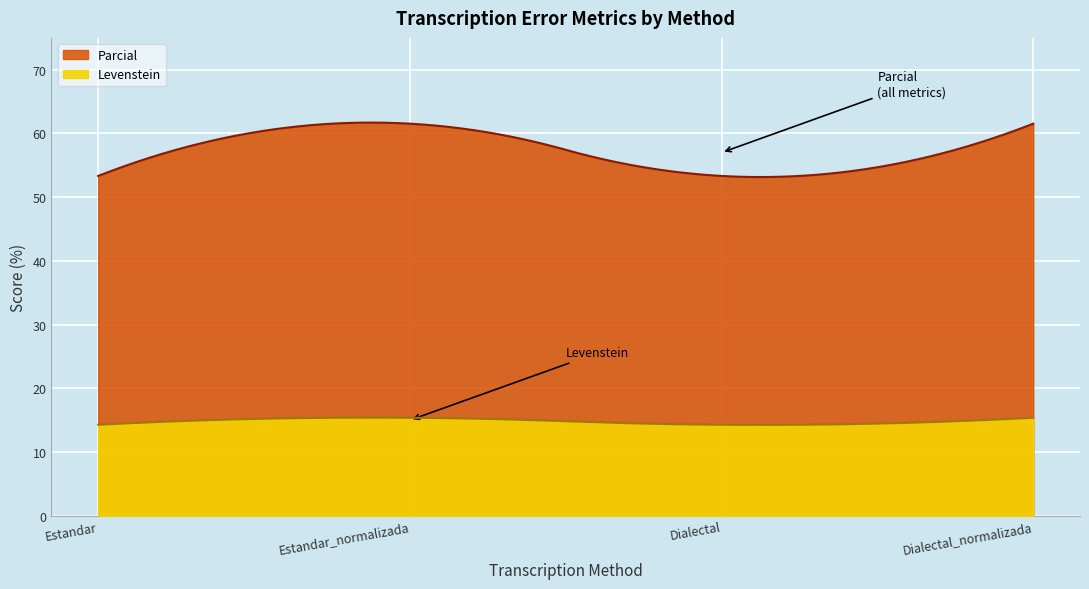

Does the chart display data point markers on the line(s)?

No